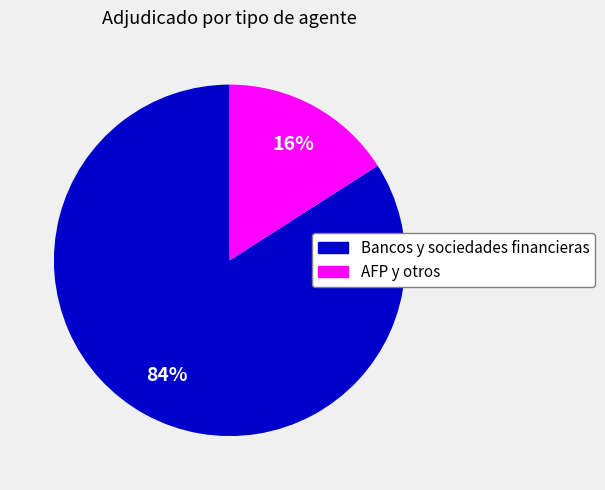

Between AFP y otros and Bancos y sociedades financieras, which is larger?

Bancos y sociedades financieras